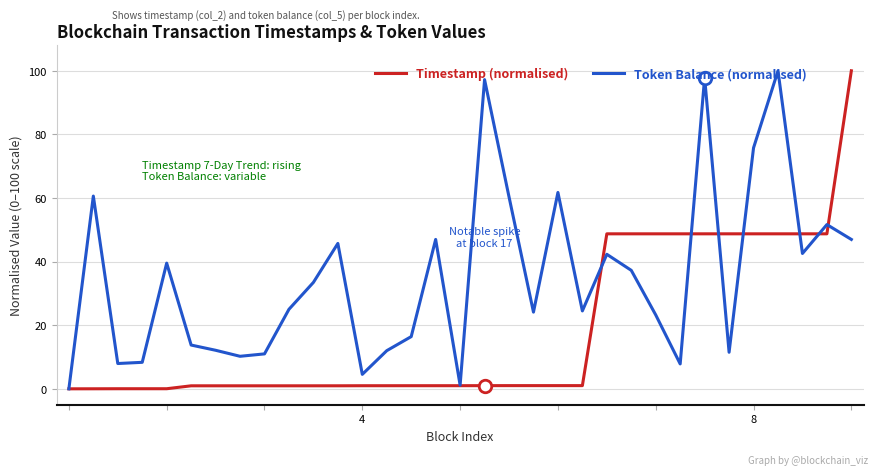

Which series has the largest total across all categories?

Token Balance (normalised)